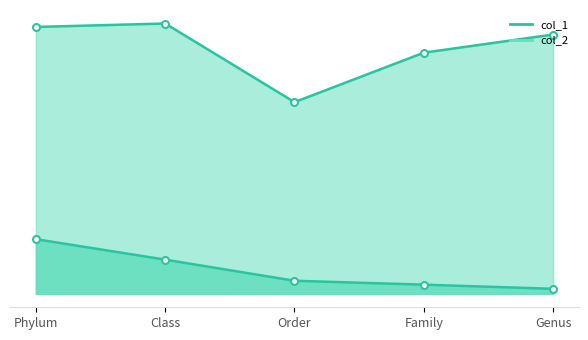

How many lines are shown in the chart?

2